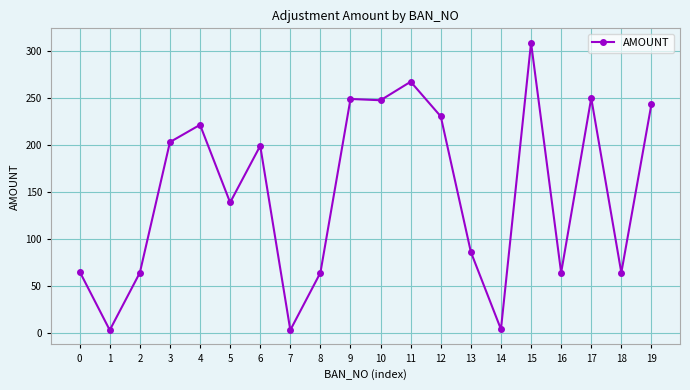

What is the maximum value shown in the chart?

308.6